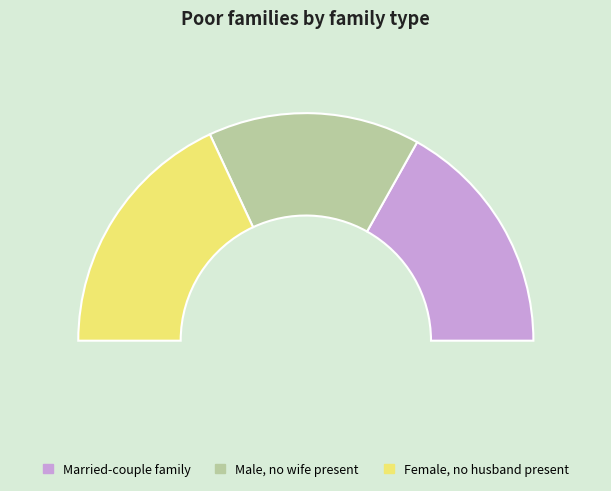

Between 8 and 36, which is larger?

36